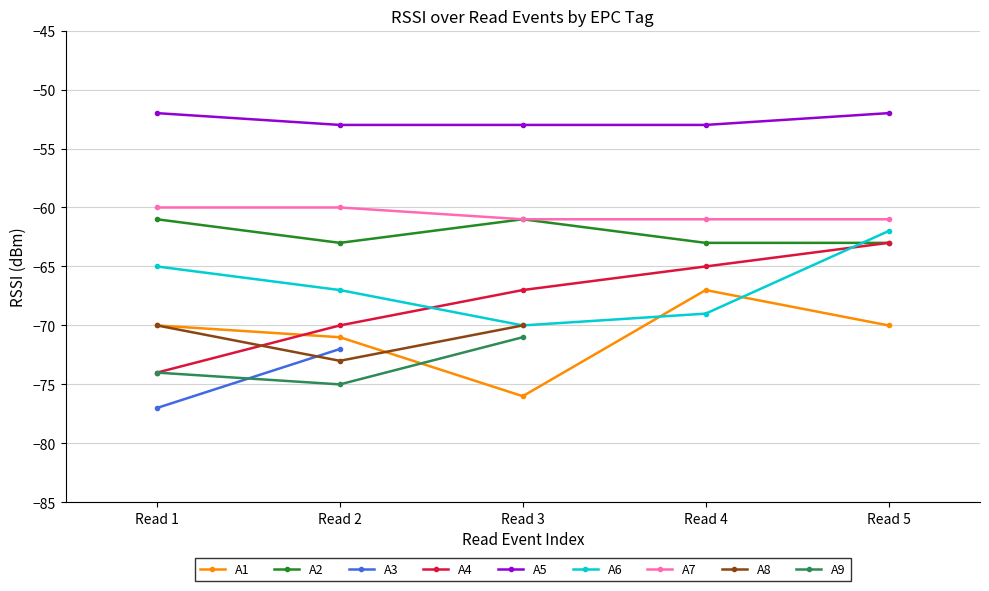

What value does the A2 (RSSI) series have at Read 2?

-63